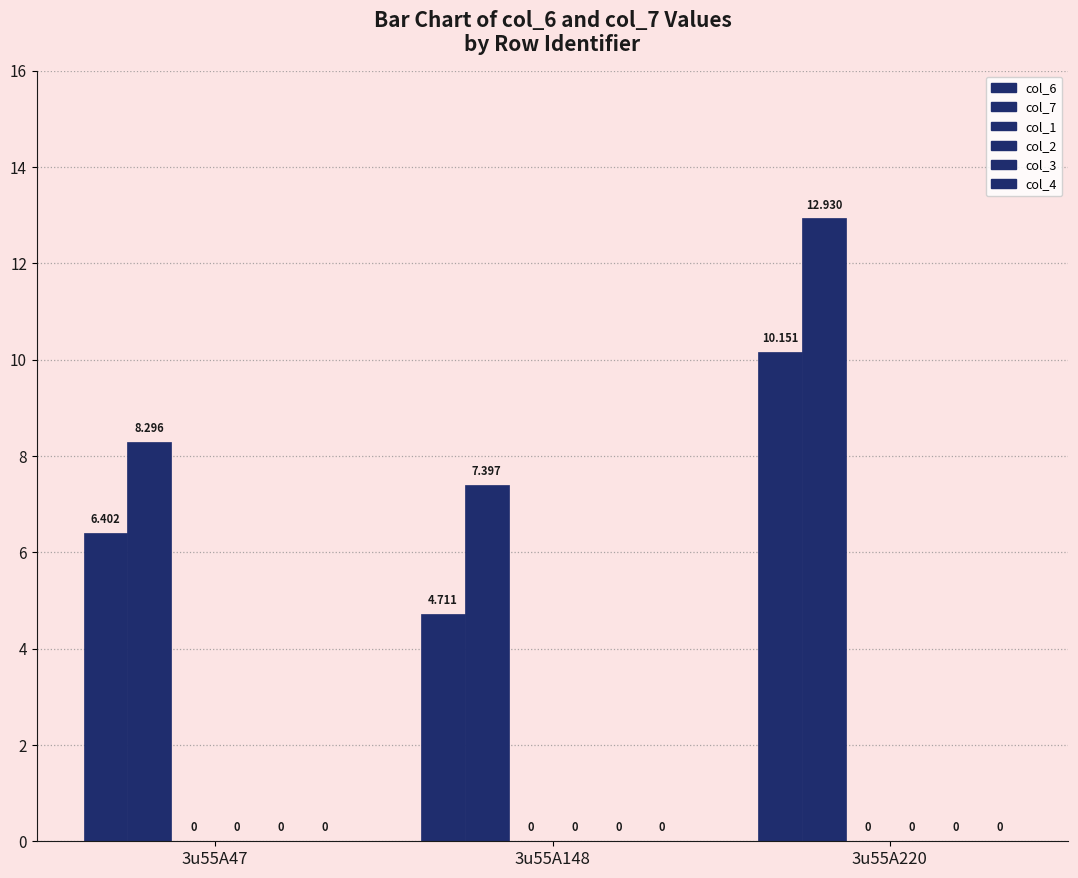

List the series in order of their peak value, highest first.

col_7, col_6, col_1, col_2, col_3, col_4